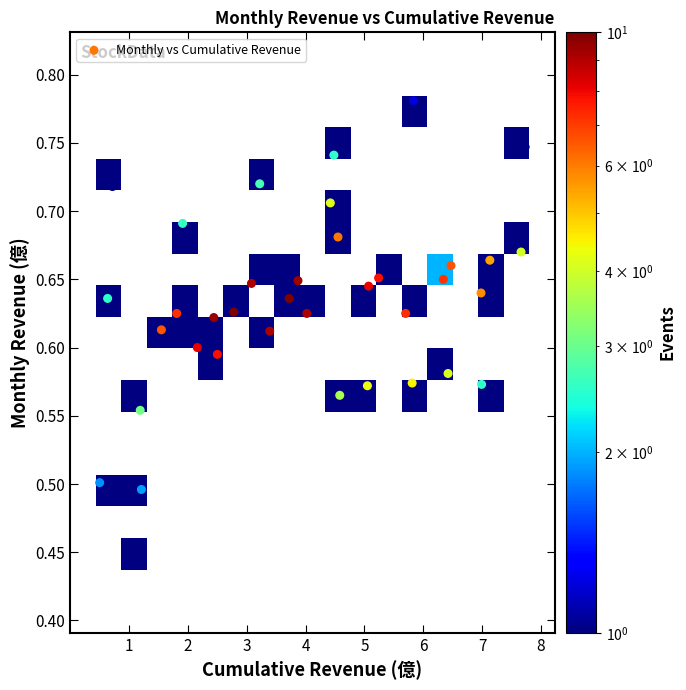

What is the range of X values (max minus min)?

7.2